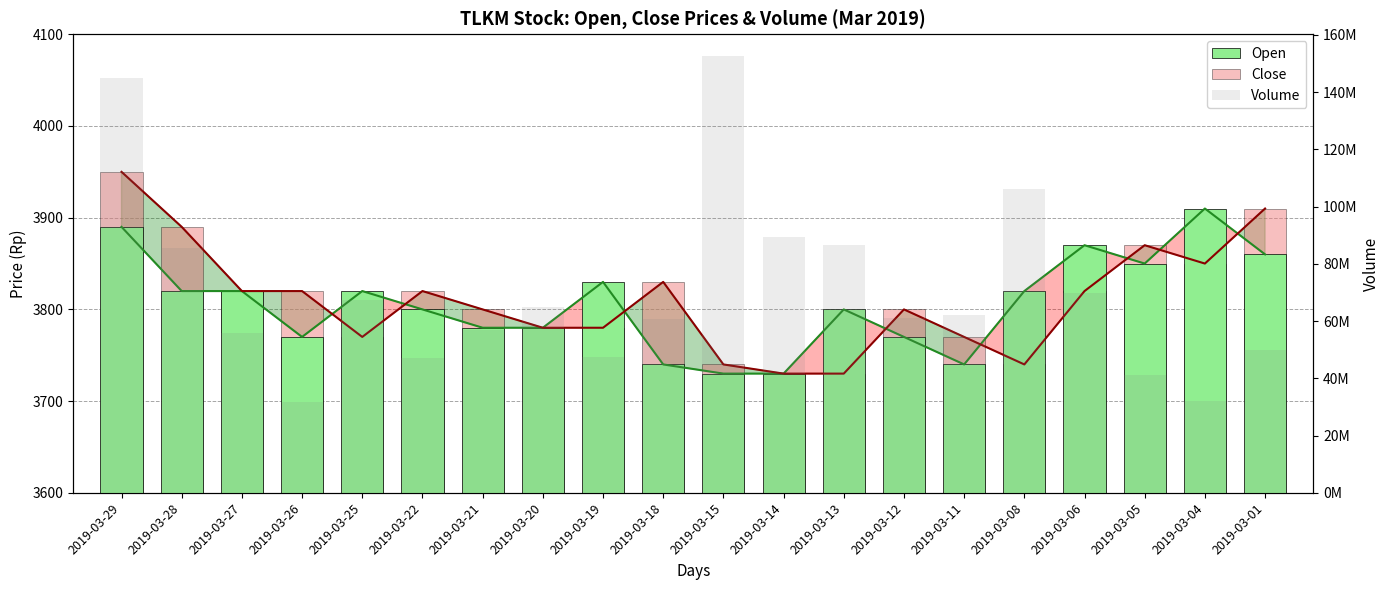

The value of Volume at 2019-03-01 is 10210013. True or false?

False